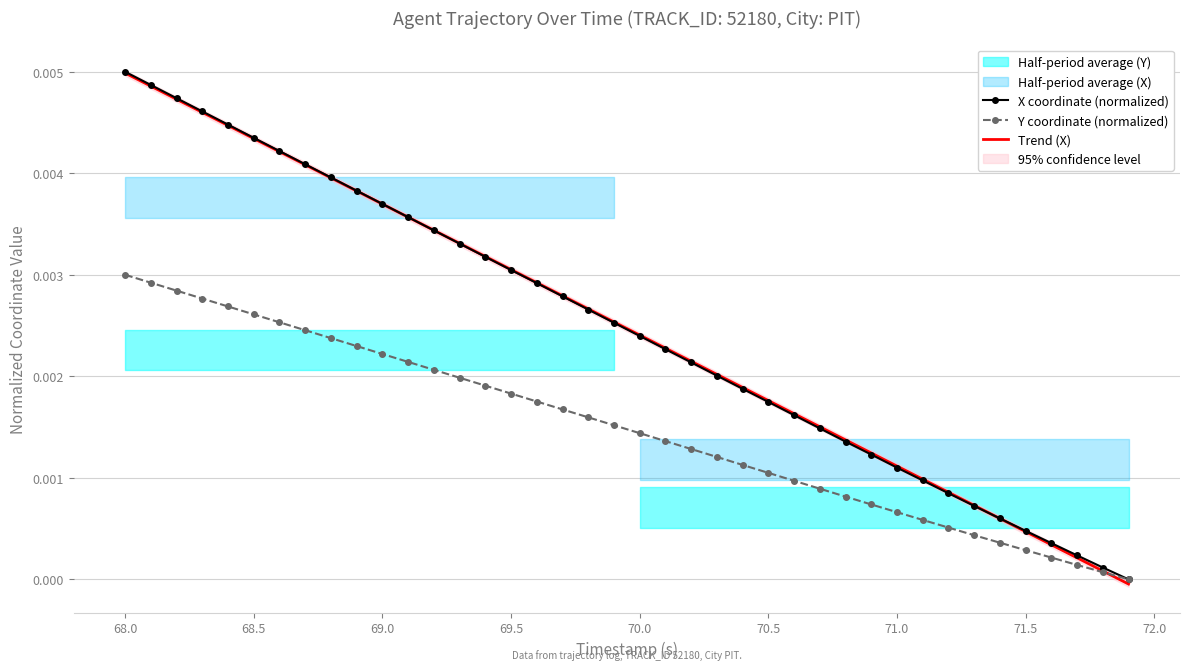

What is the sum of all Trend (X) values?

0.1